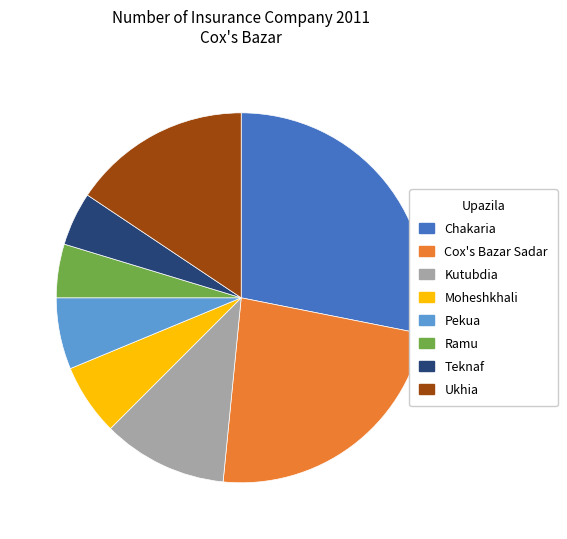

Is there any slice that represents more than half of the pie?

No